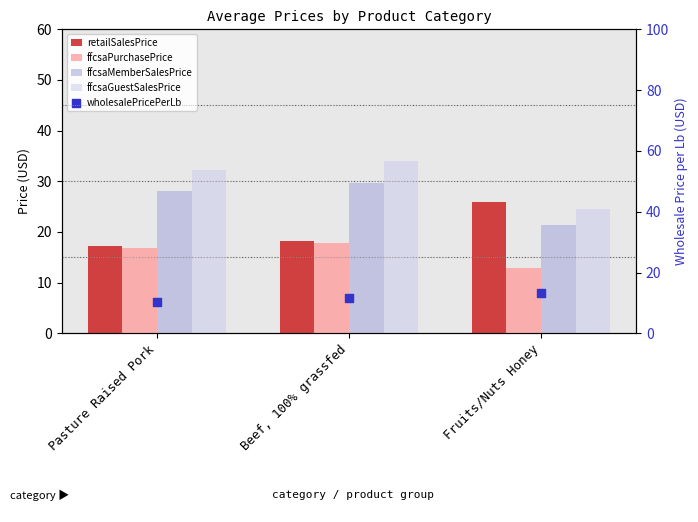

Which series reaches the minimum Y coordinate?

wholesalePricePerLb